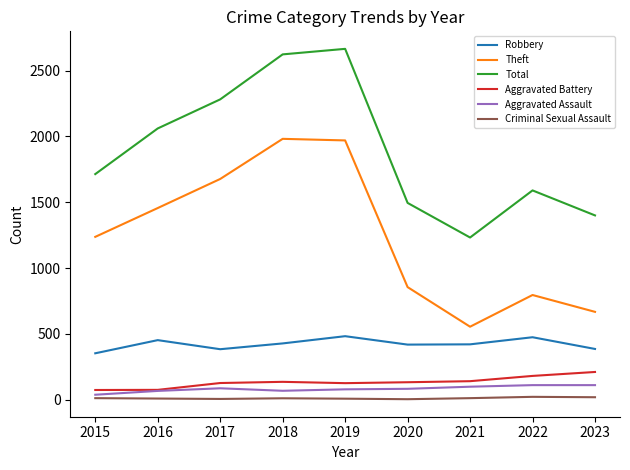

In Aggravated Assault, how many points are lower than both neighbors (excluding endpoints)?

1